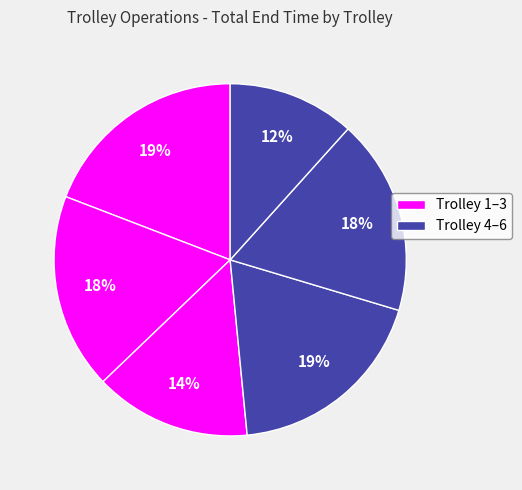

How many segments does this pie chart have?

6